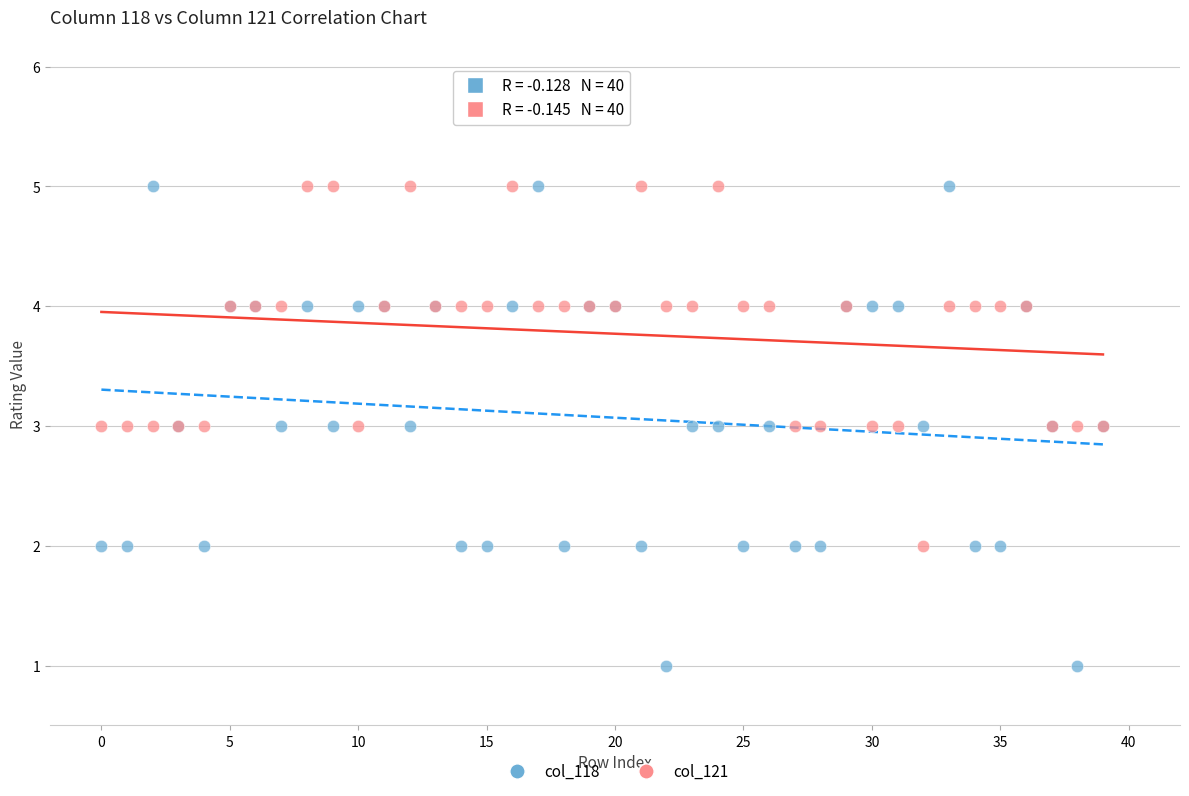

Which series contains the lowest Y value?

col_118